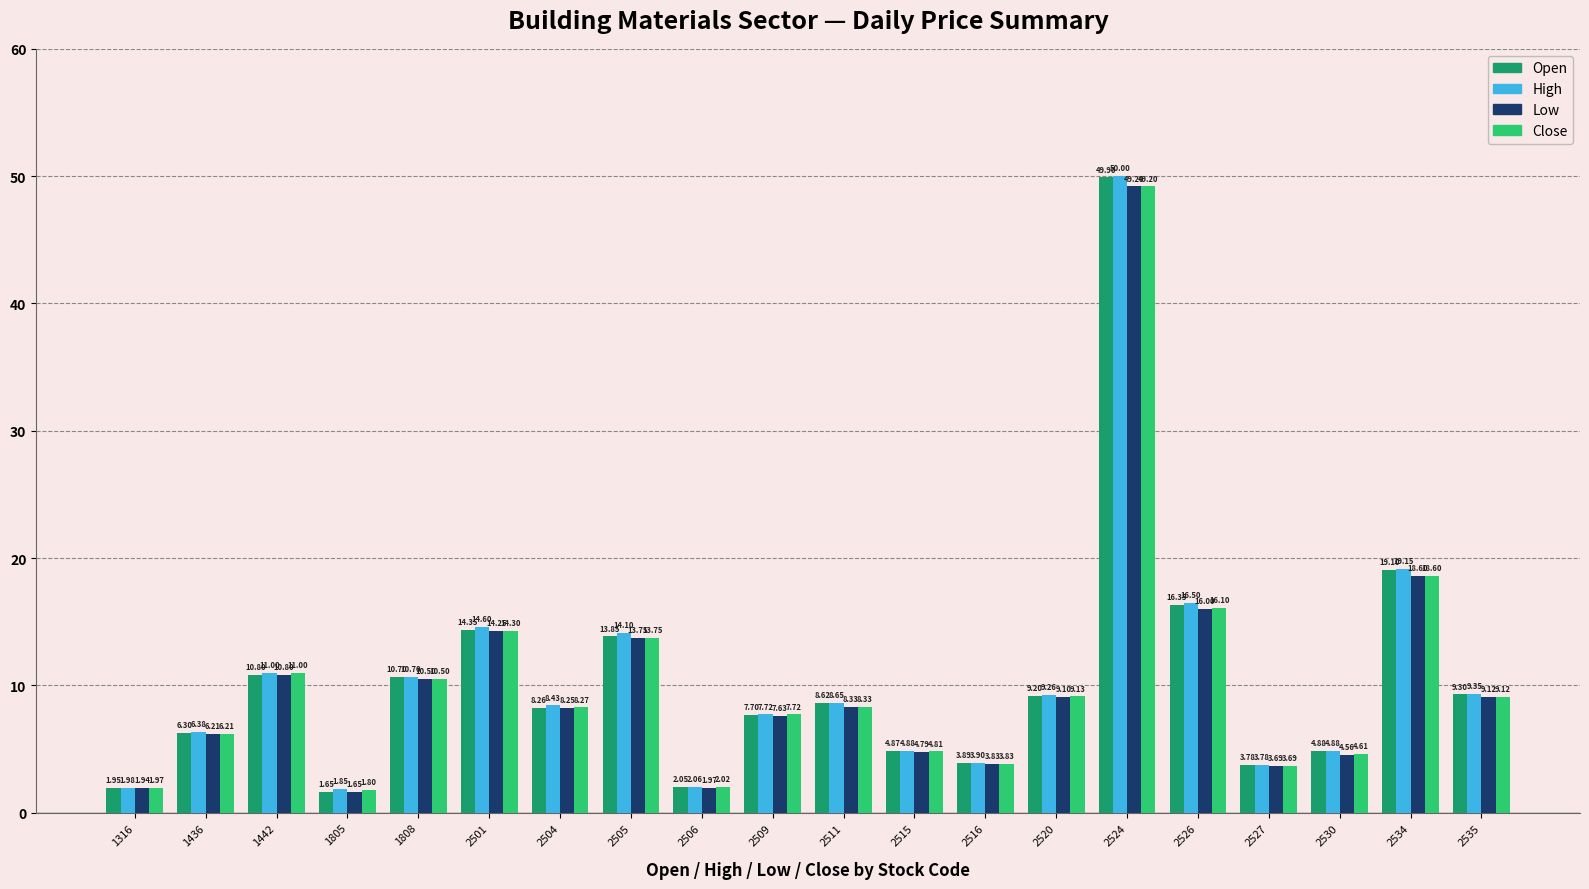

What is the highest value of the Low series?

49.2